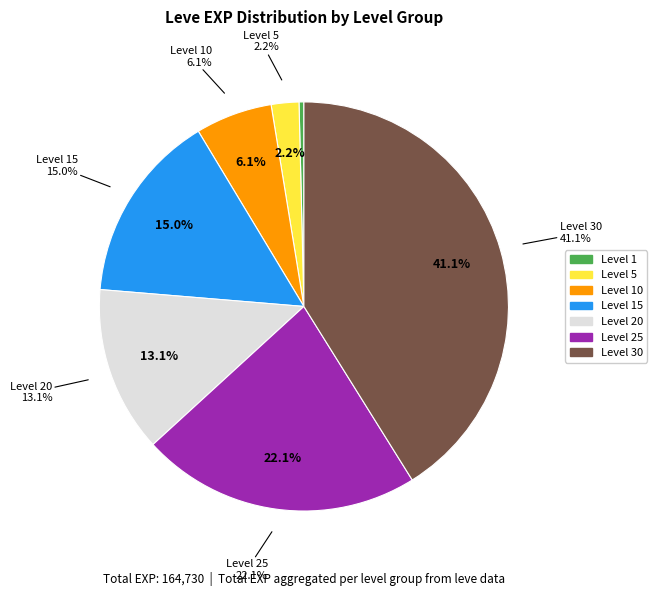

What percentage is the Level 10 slice, to the nearest percent?

6%